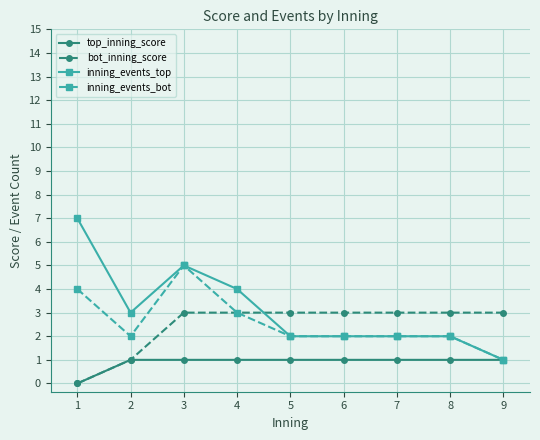

True or false: bot_inning_score has a value of 4 at 9.

False